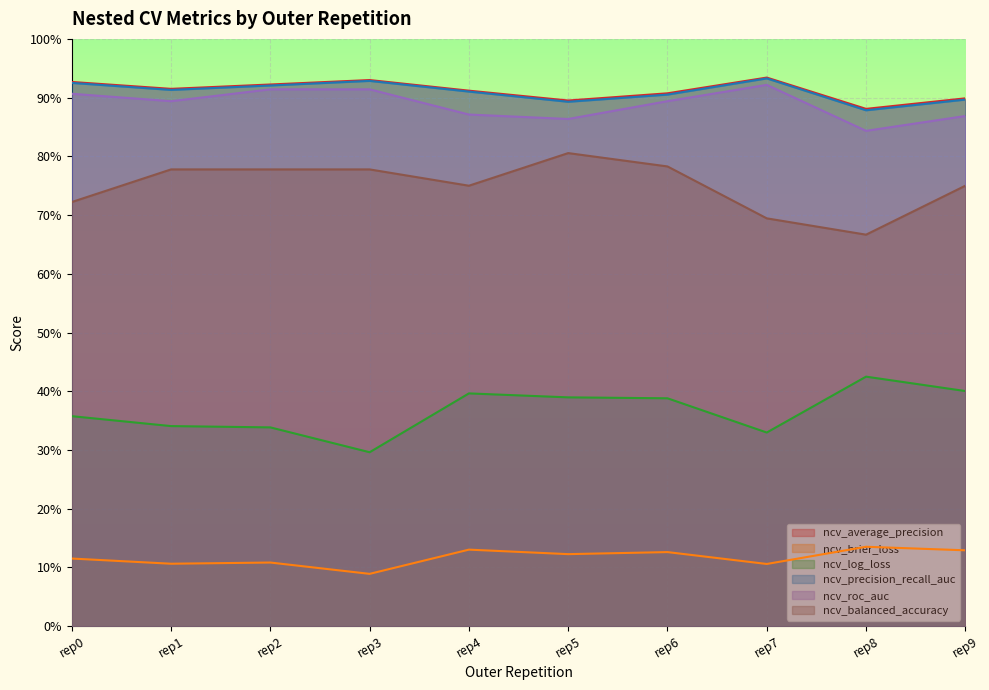

Between rep0 and rep3, which series saw the biggest shift?

ncv_log_loss